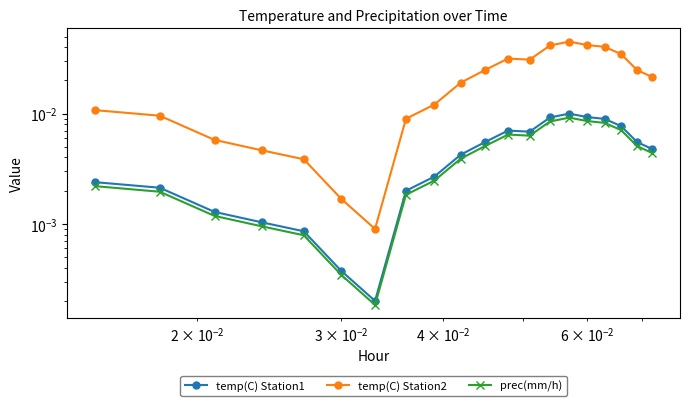

True or false: prec(mm/h) and temp(C) Station1 cross at least once.

False